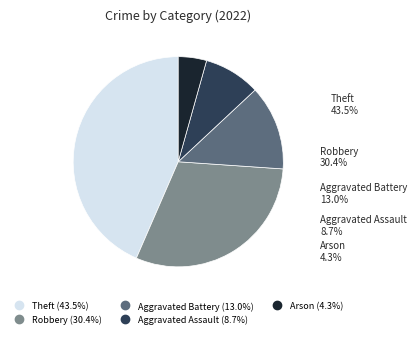

How much of the chart is everything except Aggravated Battery?

87.0%